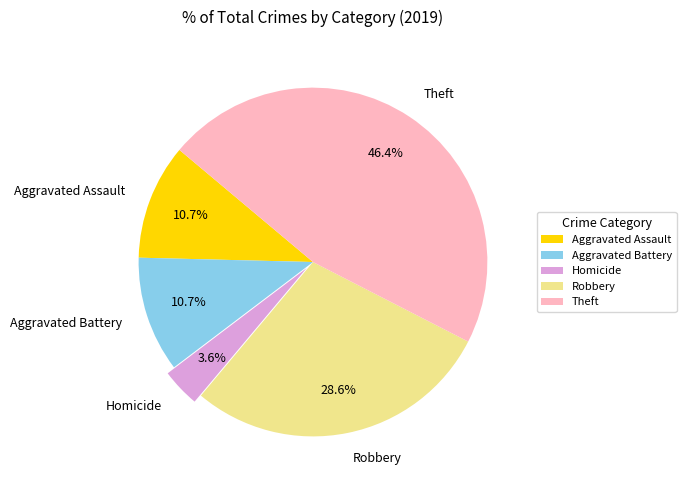

The Homicide slice represents 18% of the pie. True or false?

False